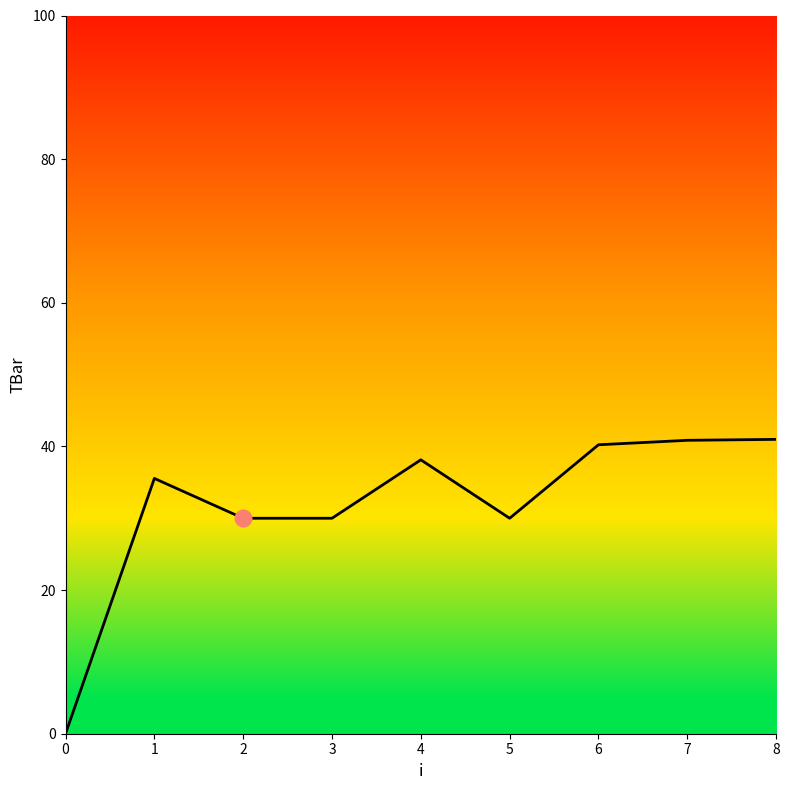

True or false: the data shows 40.9 at 7.

True